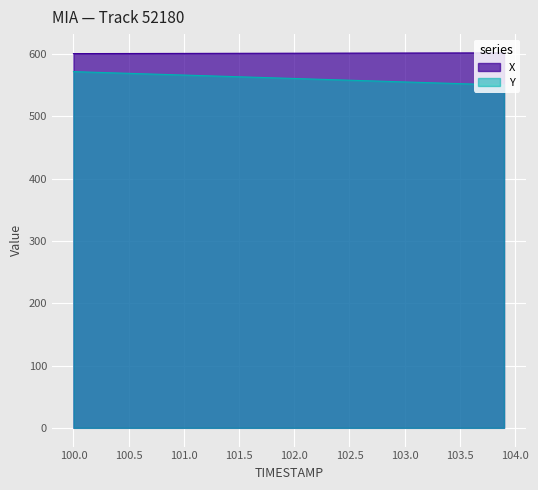

Which series has the largest total across all categories?

X